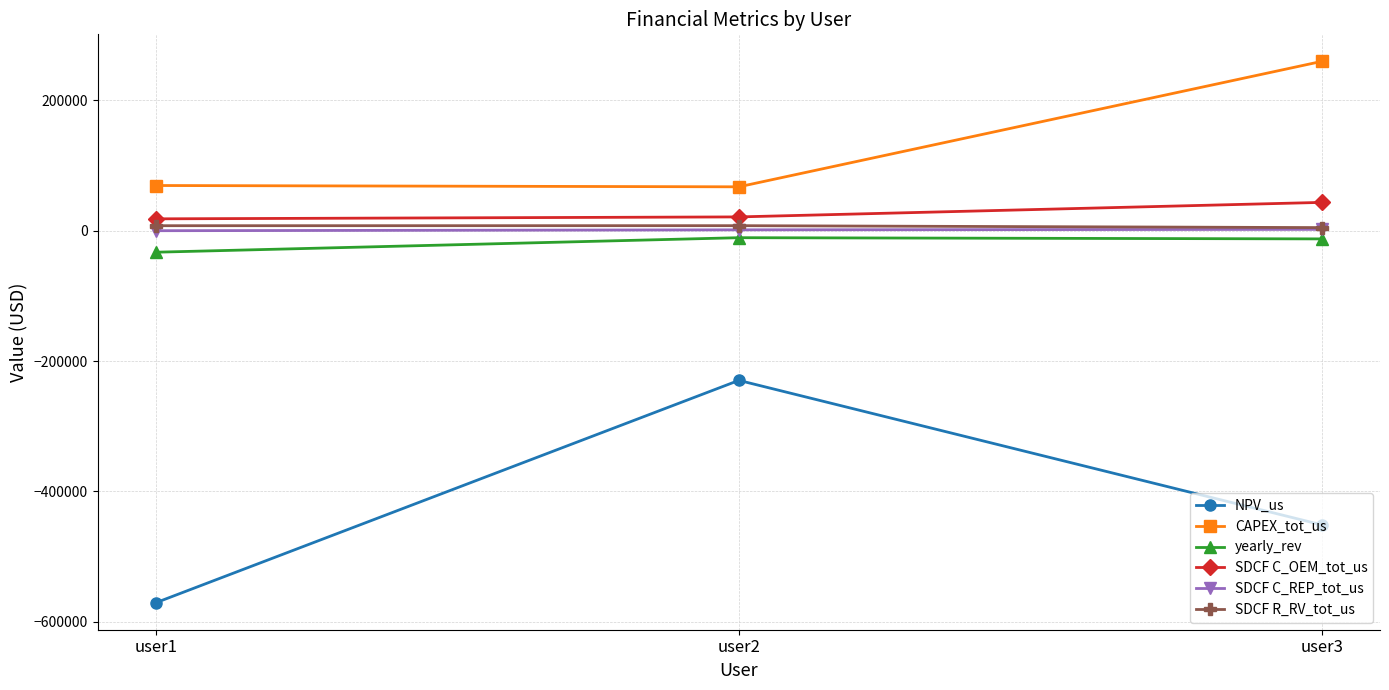

Does the chart have visible grid lines?

Yes